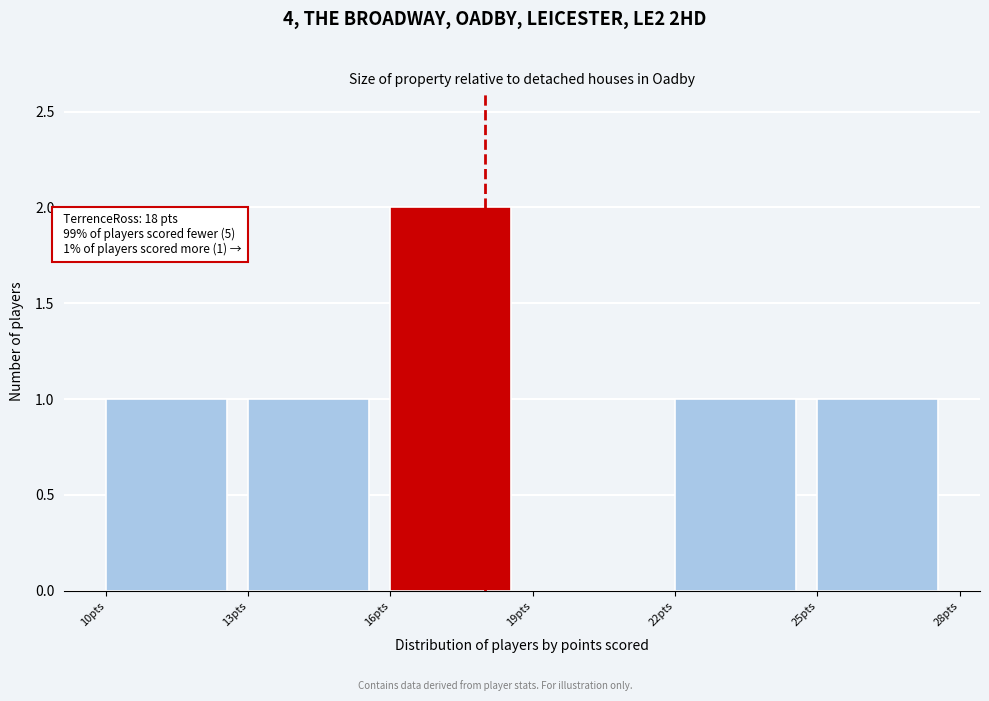

Over which range of the x-axis is the bar tallest?

16 to 19